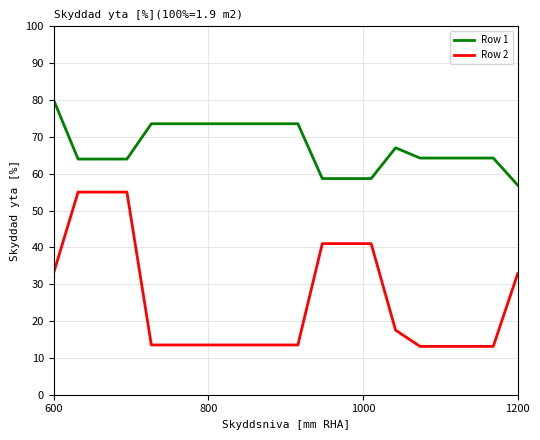

Count the number of categories in the chart.

20